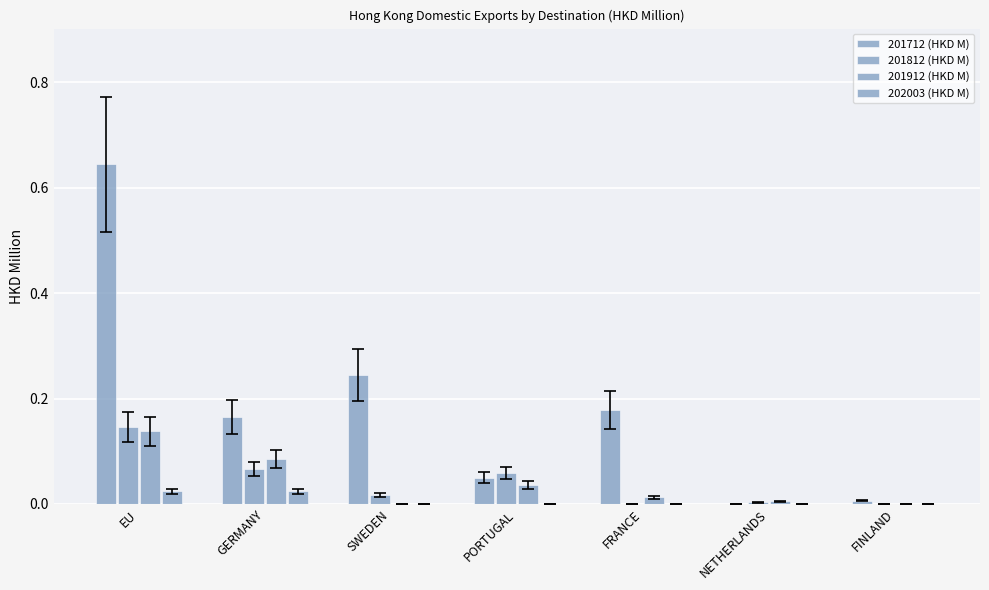

Does the chart contain stacked bars?

No